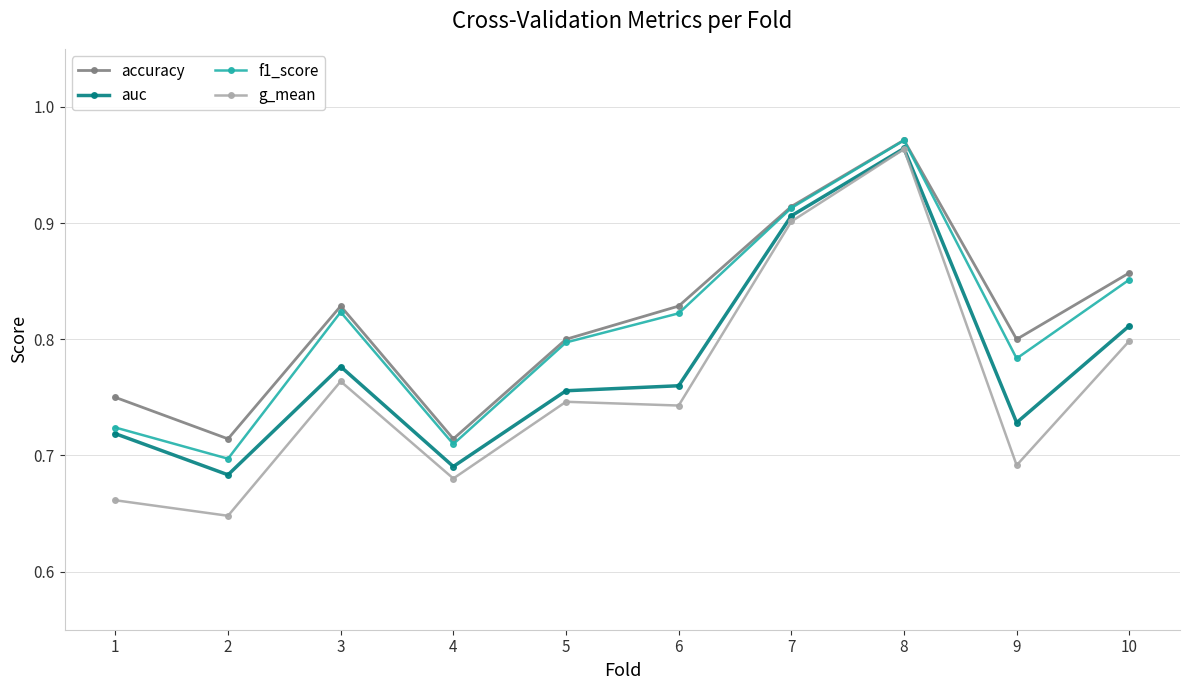

Is the value of g_mean at 8 greater than the value of auc at 4?

Yes